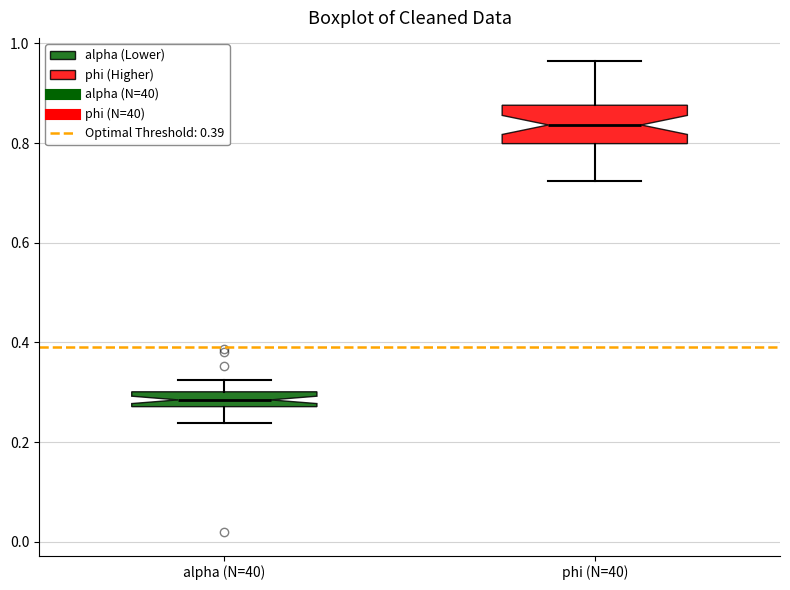

Comparing the boxes themselves (not the whiskers), which one is the tallest?

phi (N=40)